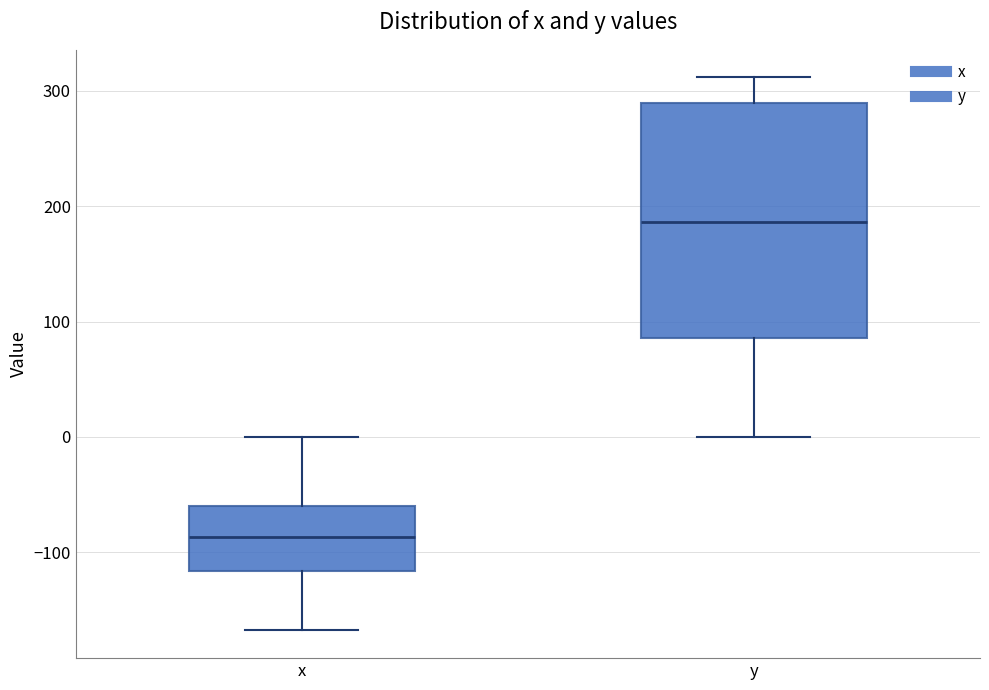

Where is the upper edge of the box for x on the y-axis? The values are not printed on the chart, so give them approximately, as read against the axis.

-60